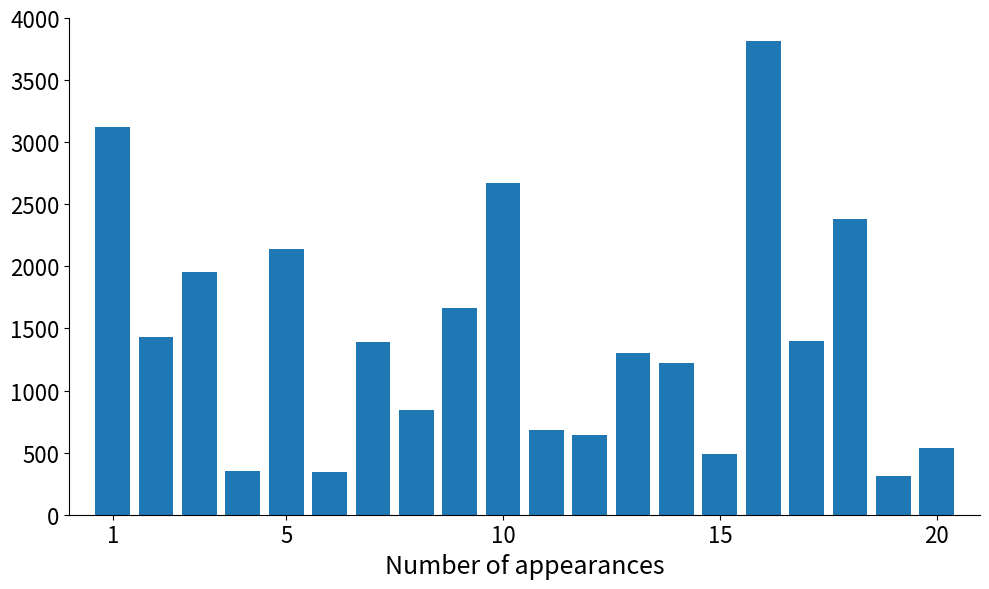

What is the average value?

1434.3